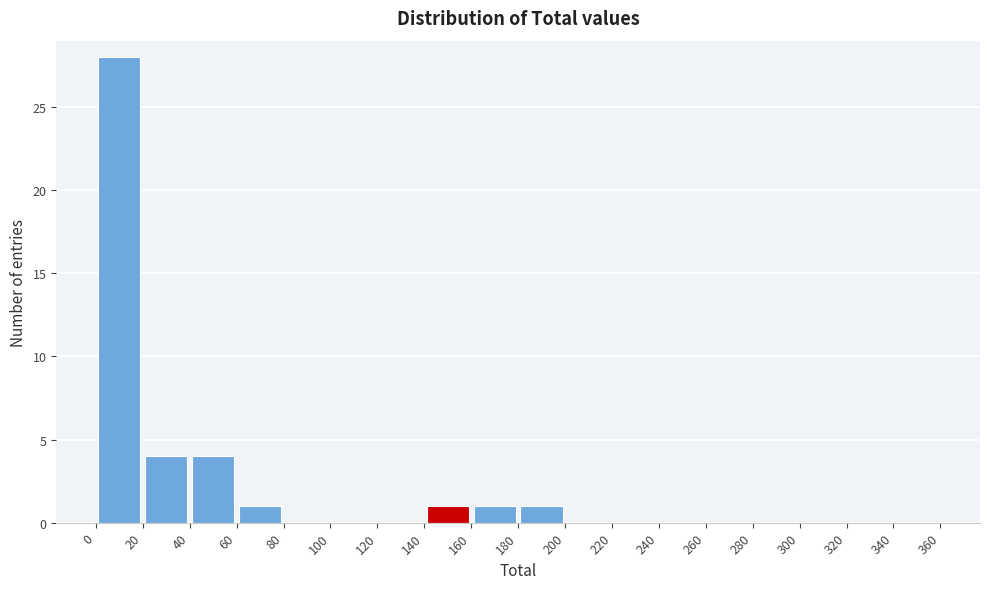

Reading left to right, list every bar in this chart as the range it spans on the x-axis followed by its height. The values are not printed on the chart, so give them approximately, as read against the axis.

0 to 20: 28
20 to 40: 4
40 to 60: 4
60 to 80: 1
80 to 100: 0
100 to 120: 0
120 to 140: 0
140 to 160: 1
160 to 180: 1
180 to 200: 1
200 to 220: 0
220 to 240: 0
240 to 260: 0
260 to 280: 0
280 to 300: 0
300 to 320: 0
320 to 340: 0
340 to 360: 0